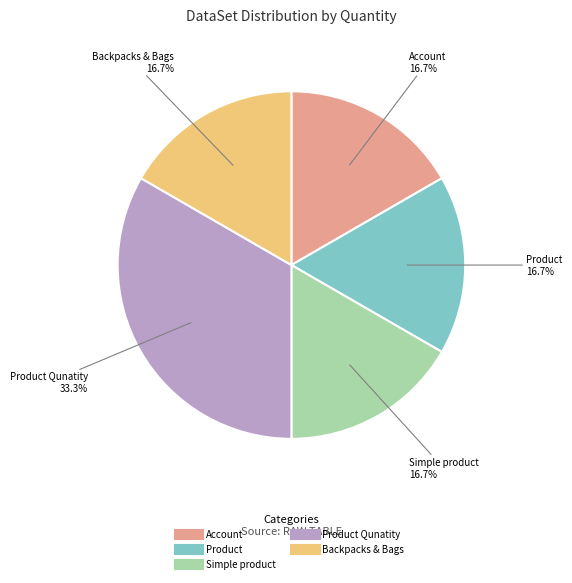

Is there any slice that represents more than half of the pie?

No